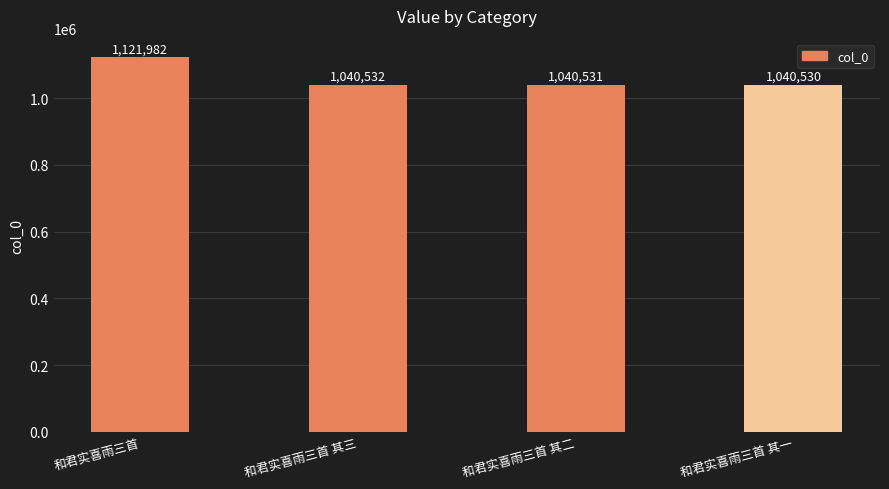

What is the difference between the values at 和君实喜雨三首 其三 and 和君实喜雨三首?

81450